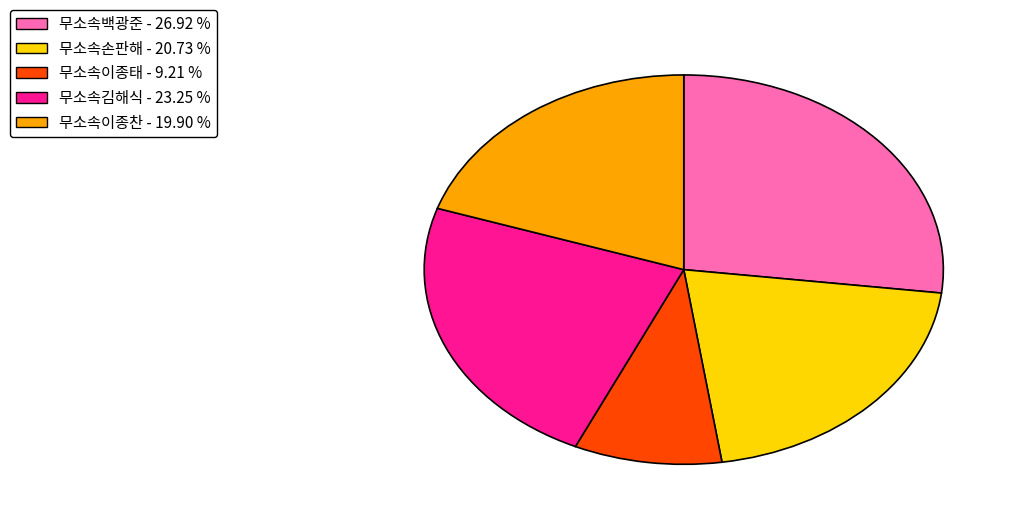

True or false: 무소속김해식 accounts for 12% of the total.

False